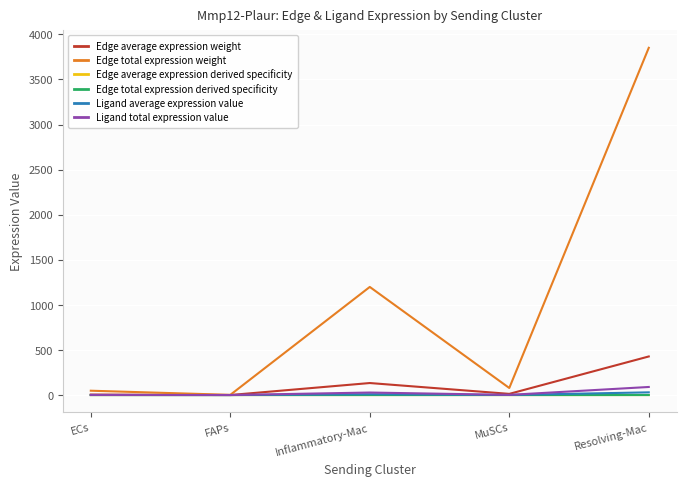

Where is Edge total expression weight nearest to the value 1926?

Inflammatory-Mac